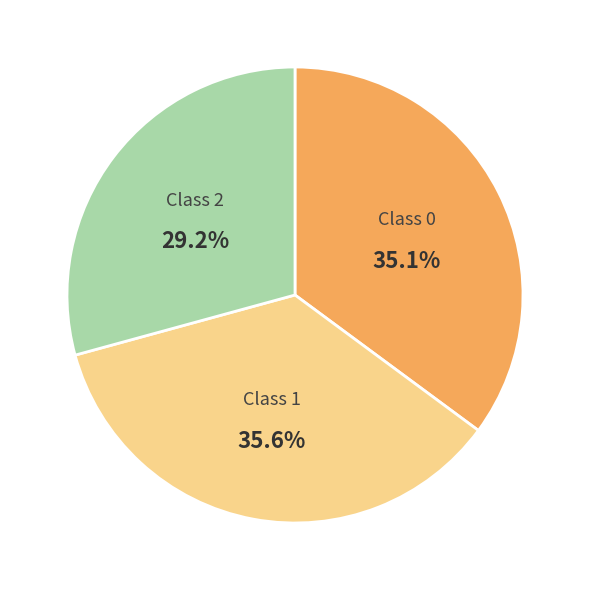

What is the largest slice in the pie chart?

Class 1